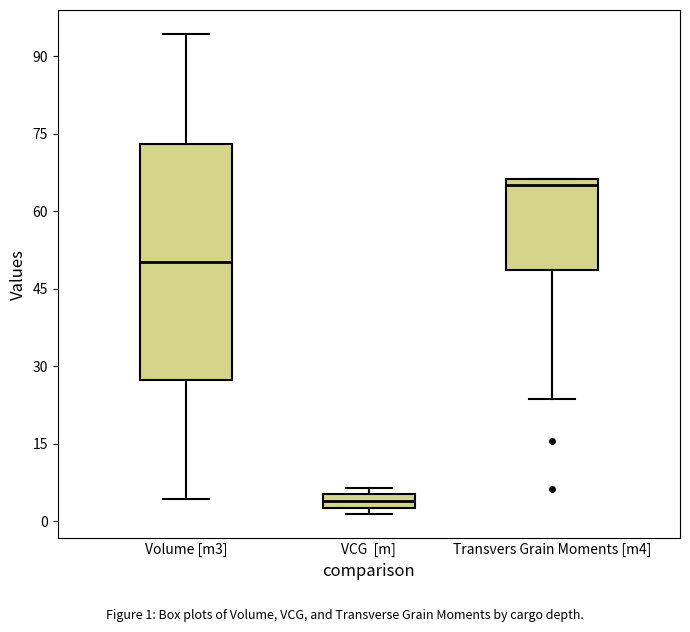

Where does the median line of the box for Volume [m3] sit on the y-axis? The values are not printed on the chart, so give them approximately, as read against the axis.

50